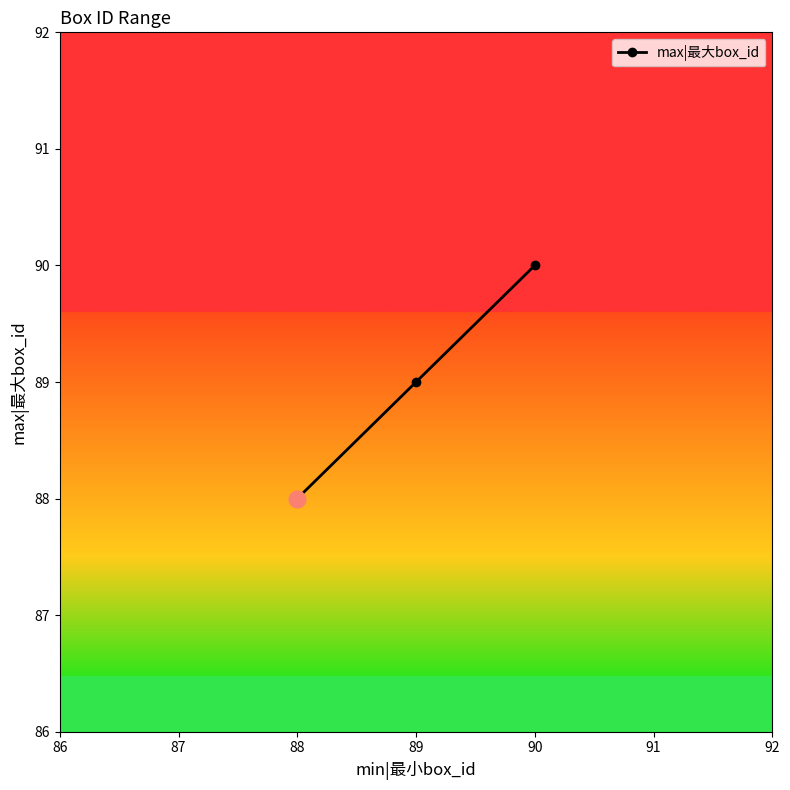

Reading right to left, what are all the values shown in this chart?

90	89	88